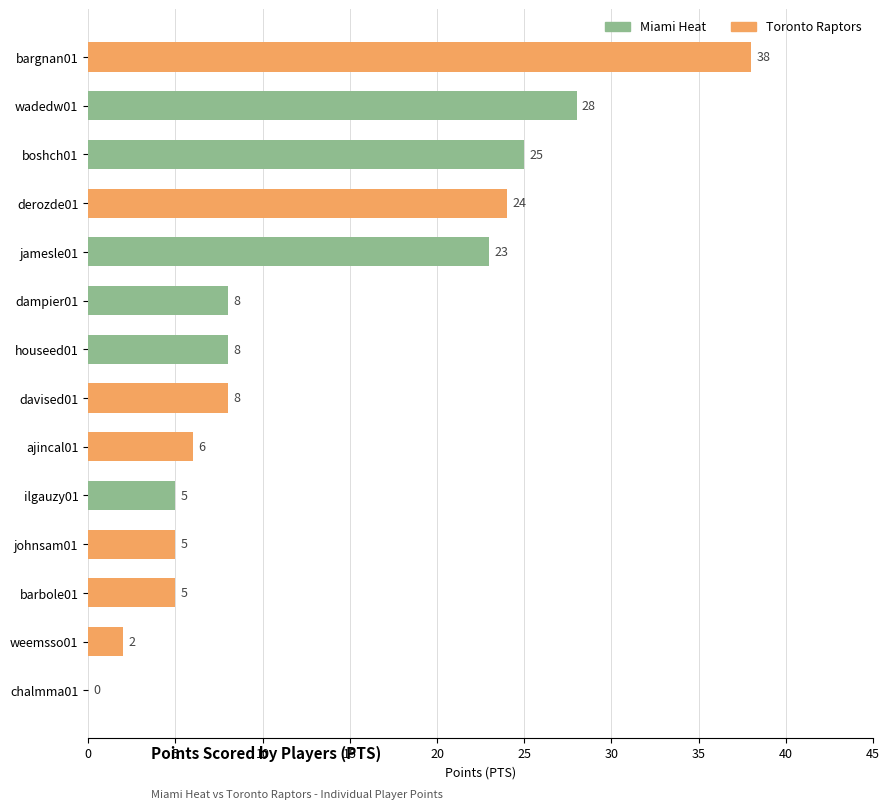

What value does the data have at jamesle01, to the nearest 5?

25